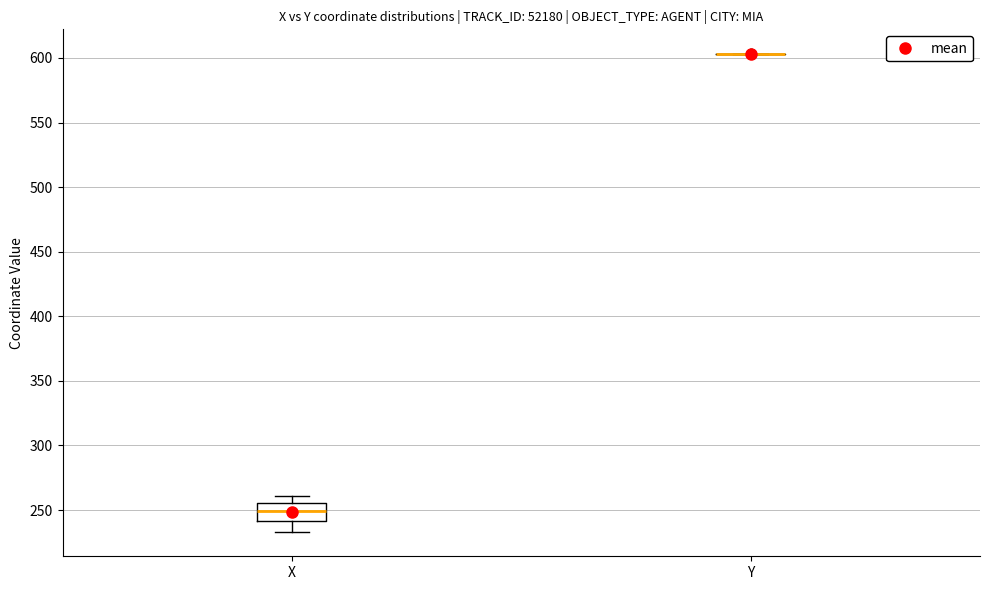

Reading left to right, transcribe this box plot: for each box, give where its median line is, the range the box spans, and where its two whiskers end, as read against the y-axis. The values are not printed on the chart, so give them approximately, as read against the axis.

X: median 250, box 240 to 255, whiskers 235 to 260
Y: box collapsed to a line at 605, whiskers 605 to 605